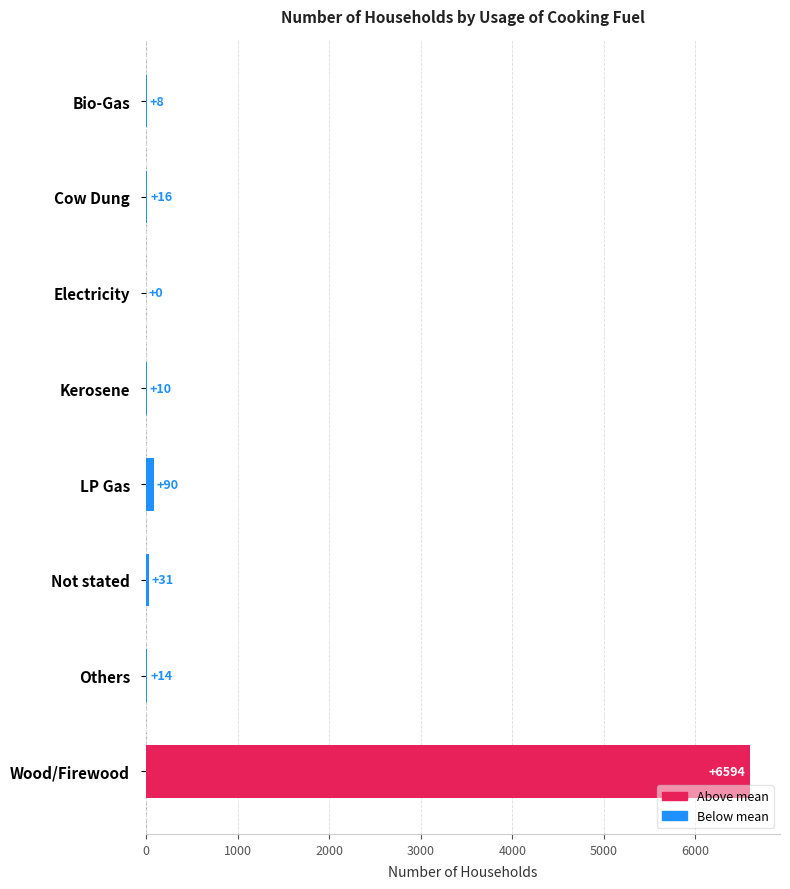

Is it true that the value at Electricity is 0?

True